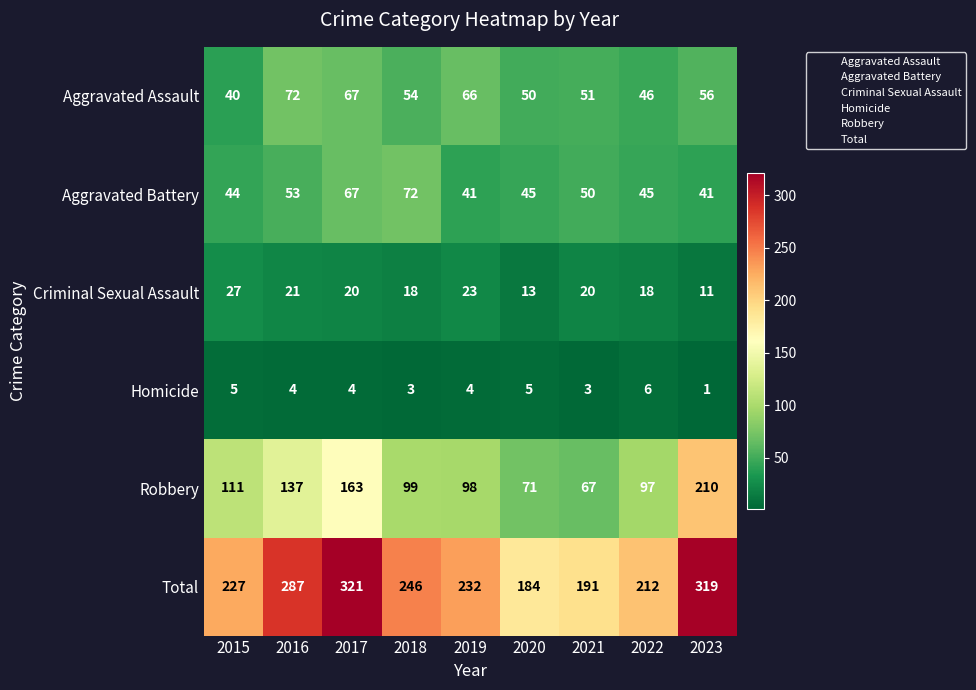

Which series has the largest total across all categories?

Total